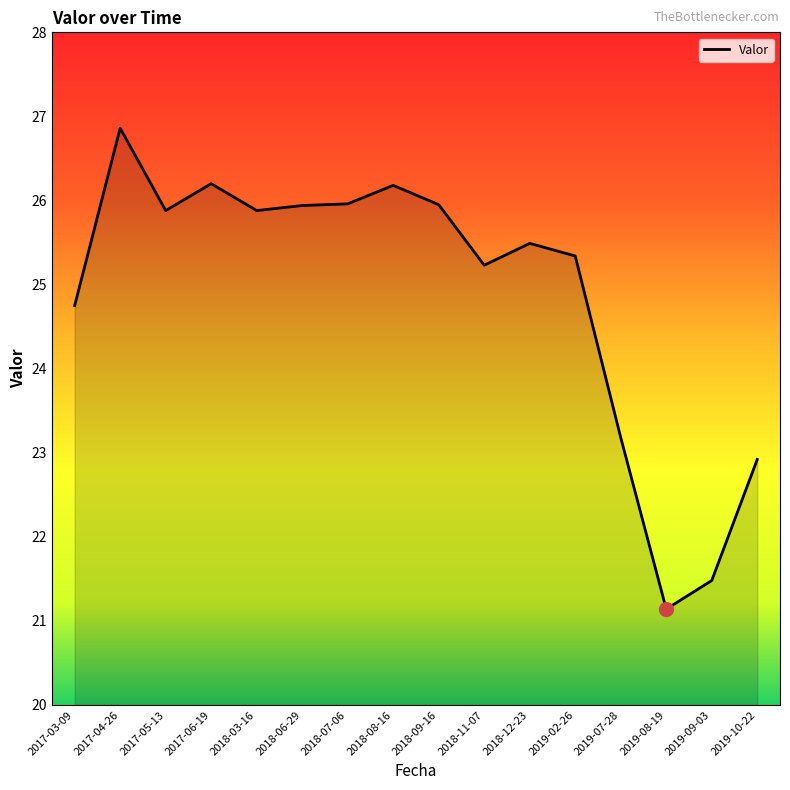

Which label corresponds to the smallest value in the chart?

2019-08-19